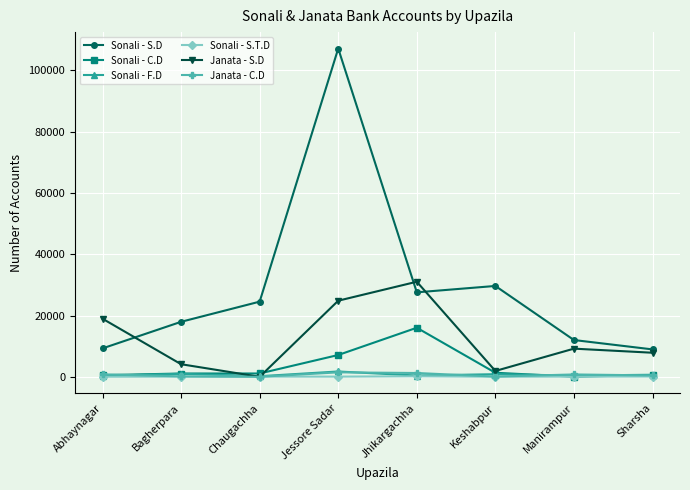

What is the difference between the Sonali - S.T.D values at Bagherpara and Chaugachha?

21